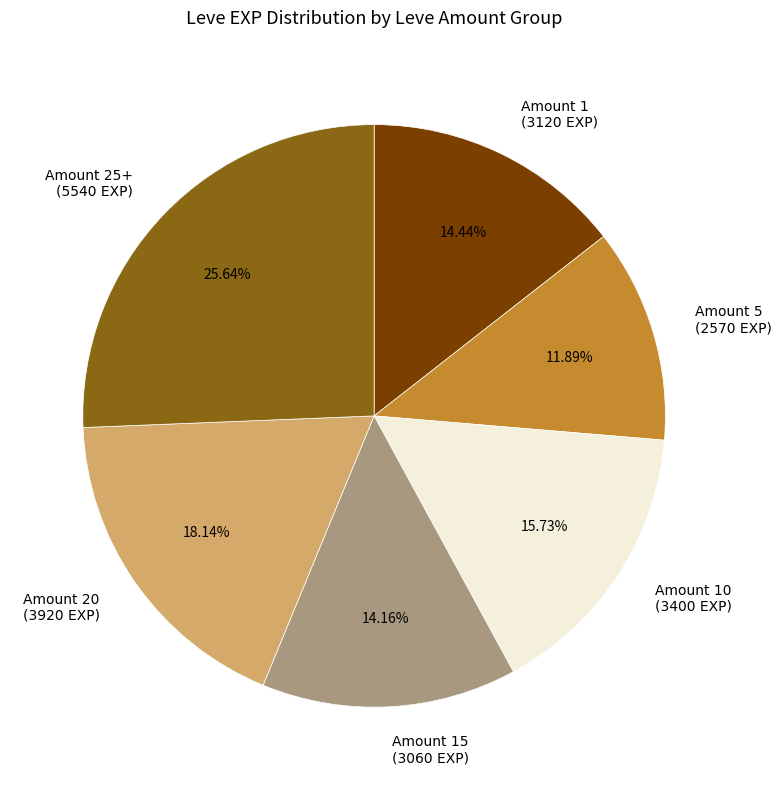

Count the number of slices in the pie.

6